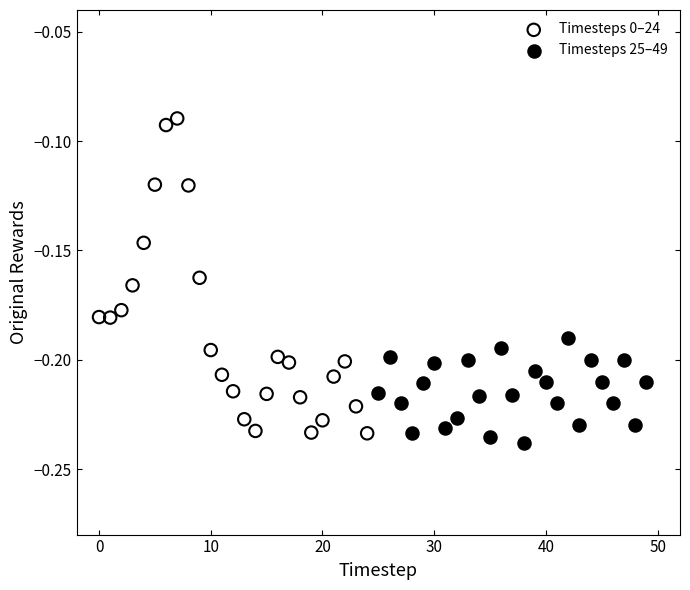

What are all the series names shown in the legend?

Timesteps 0–24, Timesteps 25–49